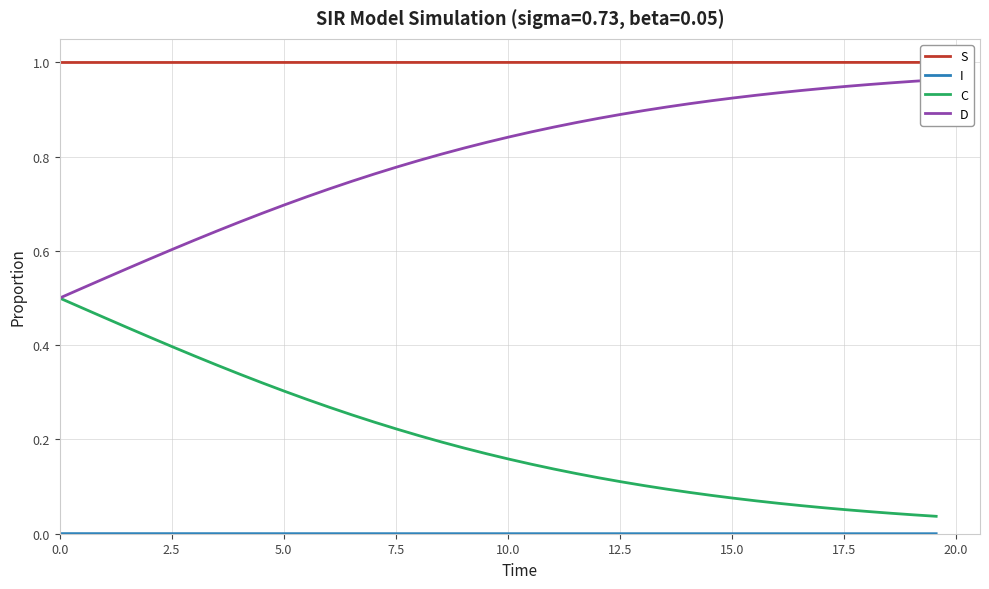

Rank the series by their average value, from highest to lowest.

S, D, C, I